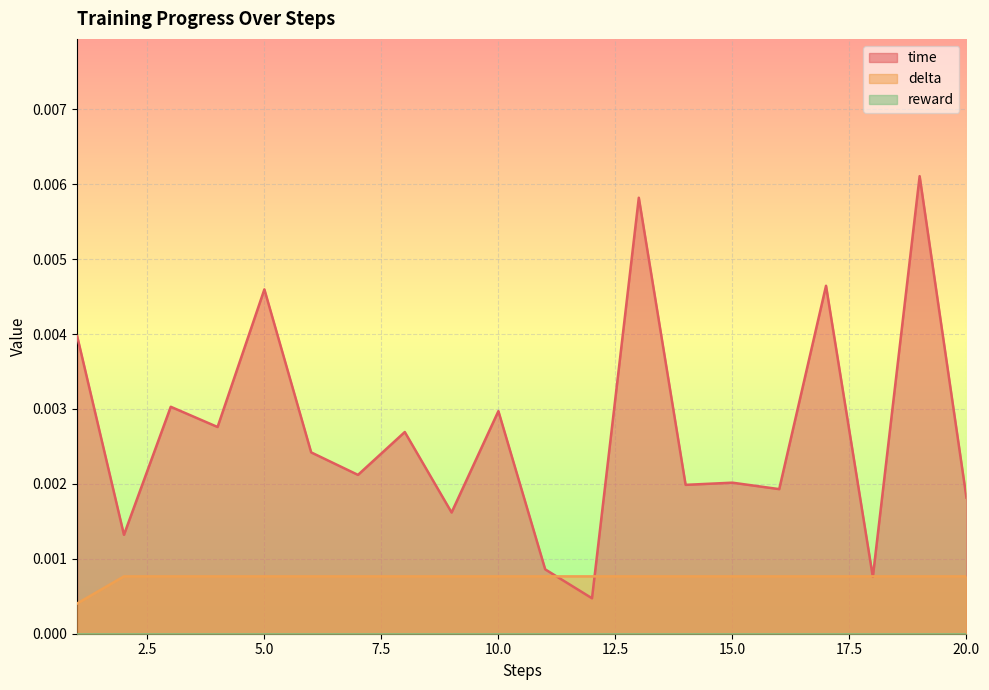

True or false: time and delta cross at least once.

True